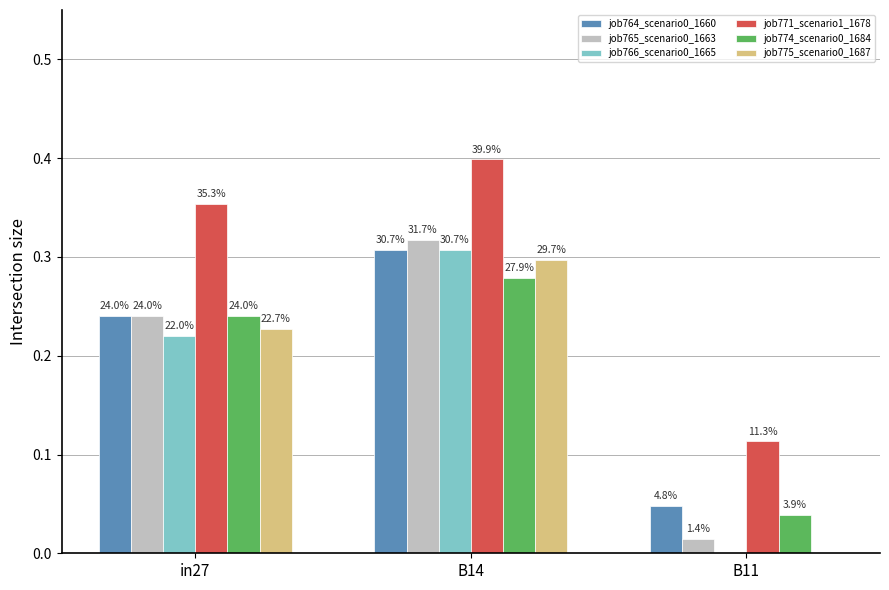

Which series has the largest range (max minus min)?

job766_scenario0_1665